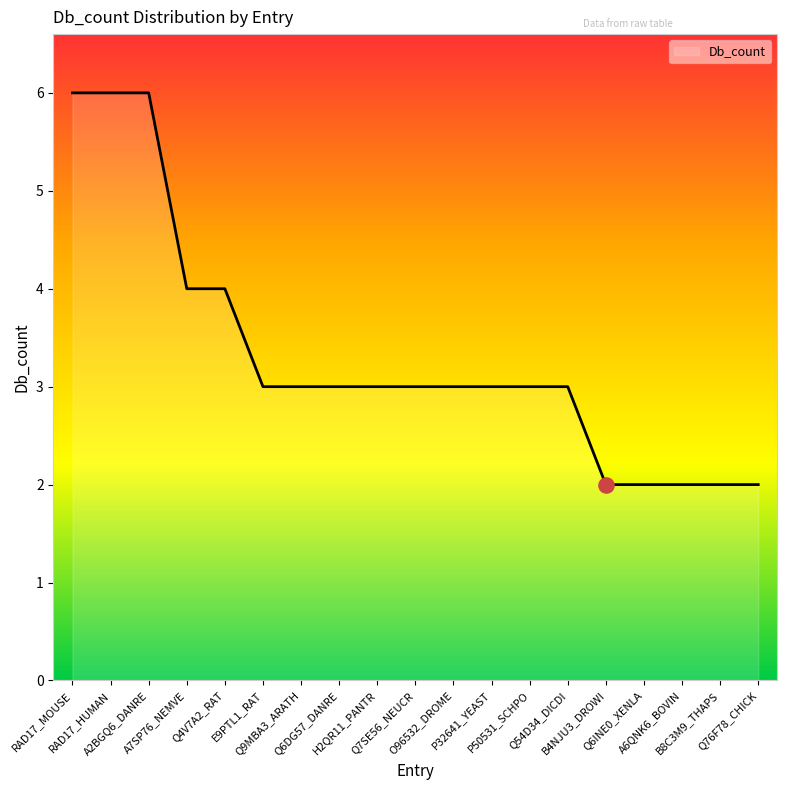

What is the change in value from A7SP76_NEMVE to Q6DG57_DANRE?

-1